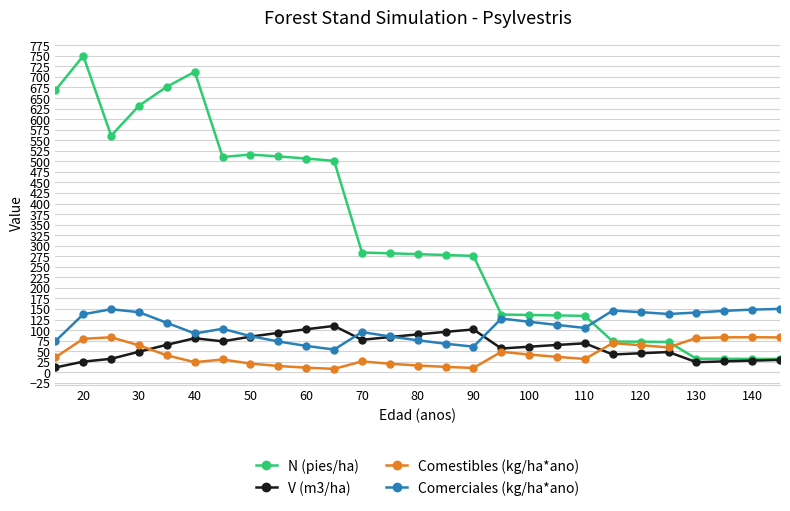

How many series are shown in this chart?

4